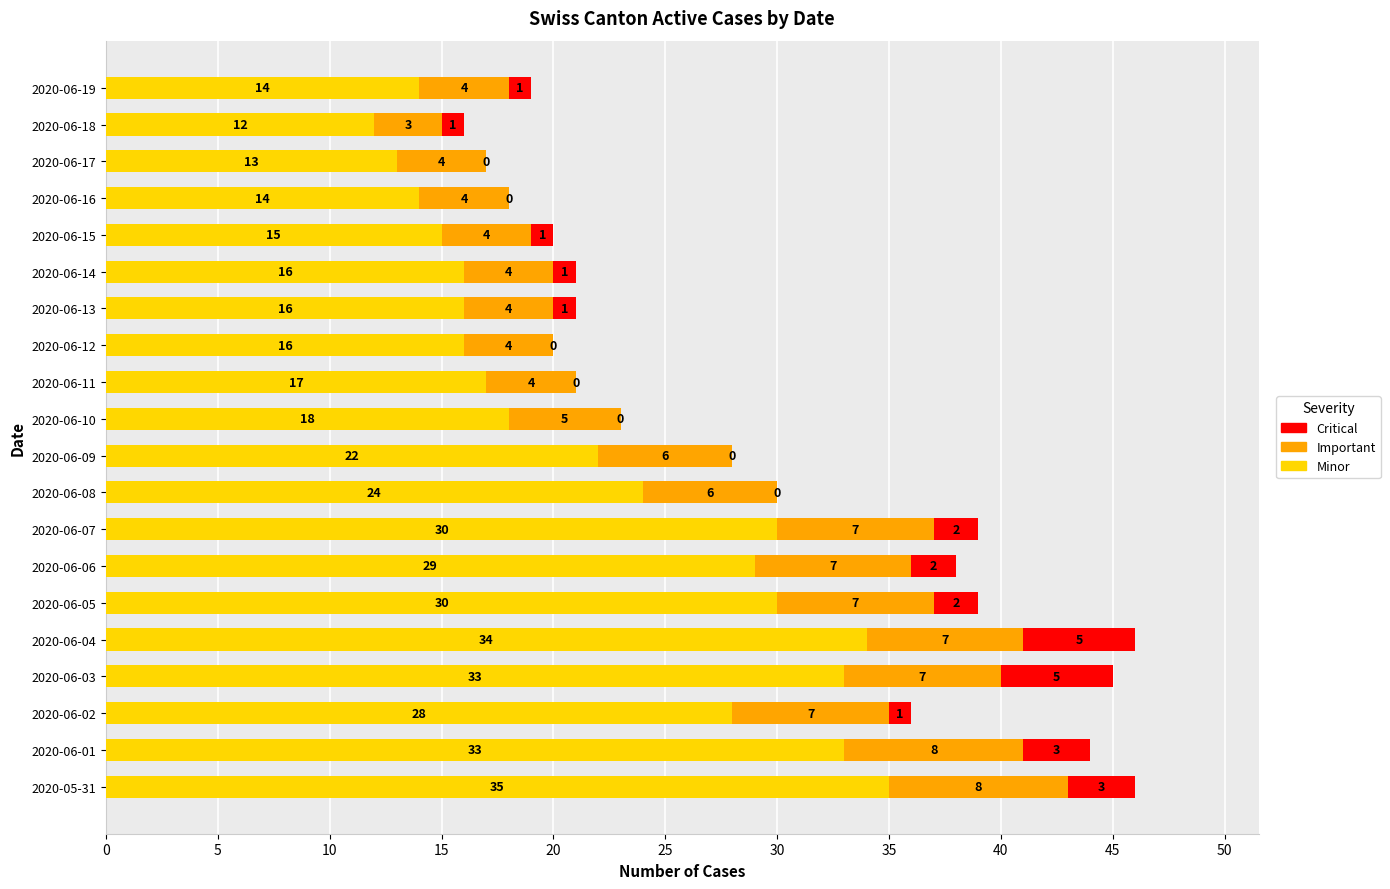

What is the sum of the Minor values at 2020-06-04 and 2020-06-16?

48